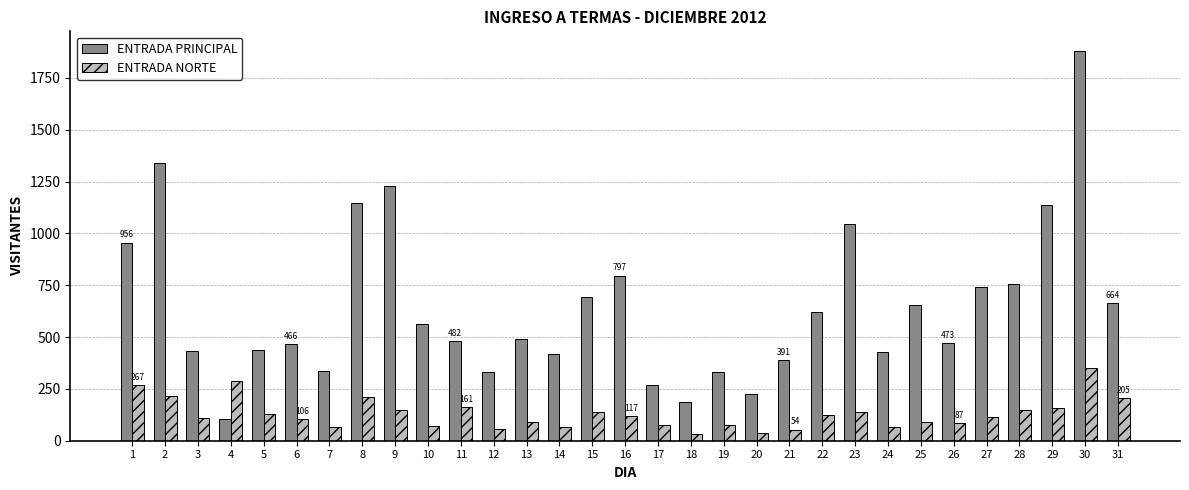

List the series in order of their peak value, lowest first.

ENTRADA NORTE, ENTRADA PRINCIPAL